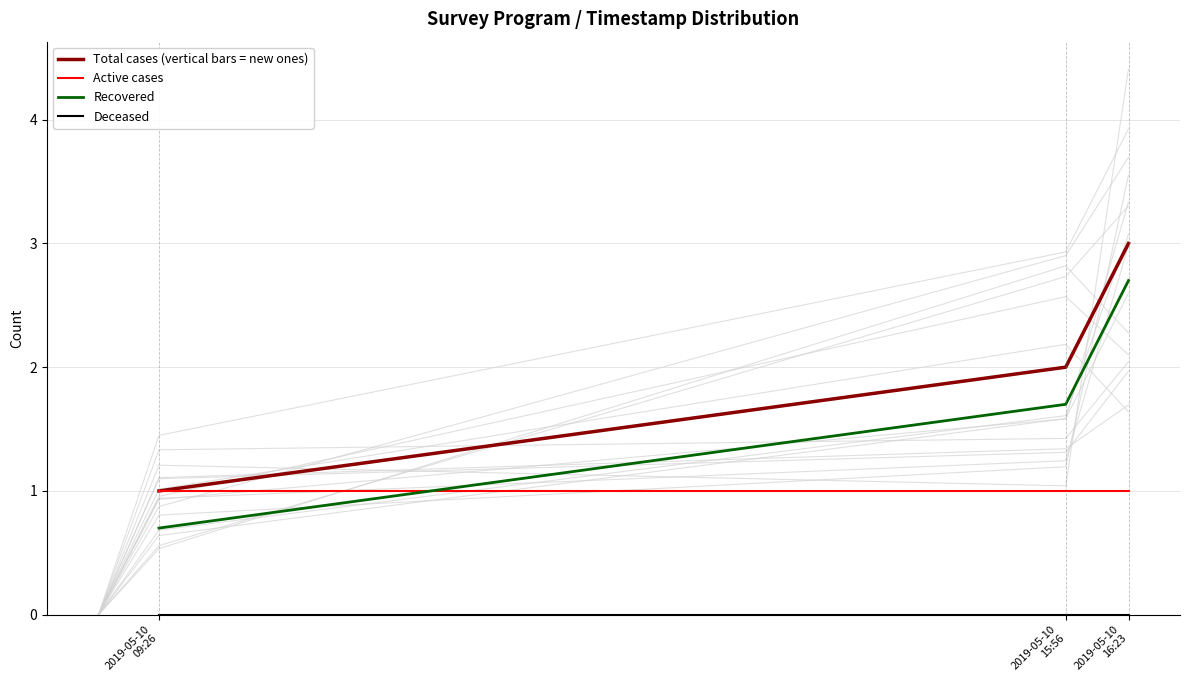

What is the label of the 1st point from the right?

2019-05-10
16:23